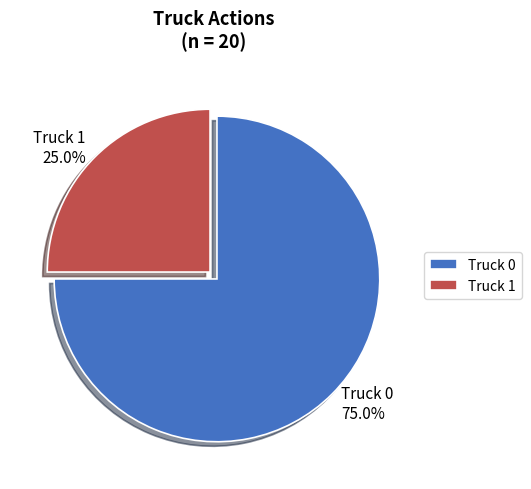

Count the number of slices in the pie.

2